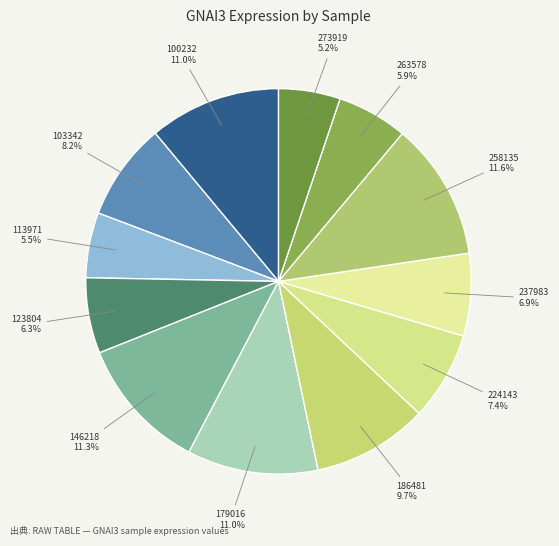

How many segments does this pie chart have?

12